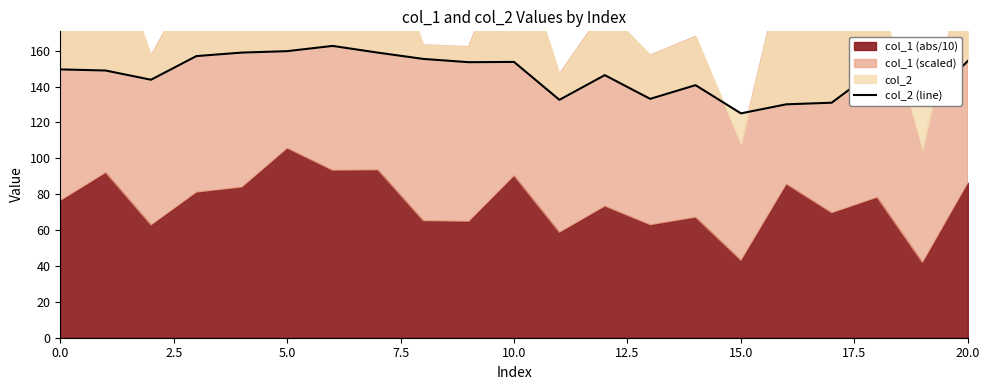

What is the label of the 16th point from the left?

15